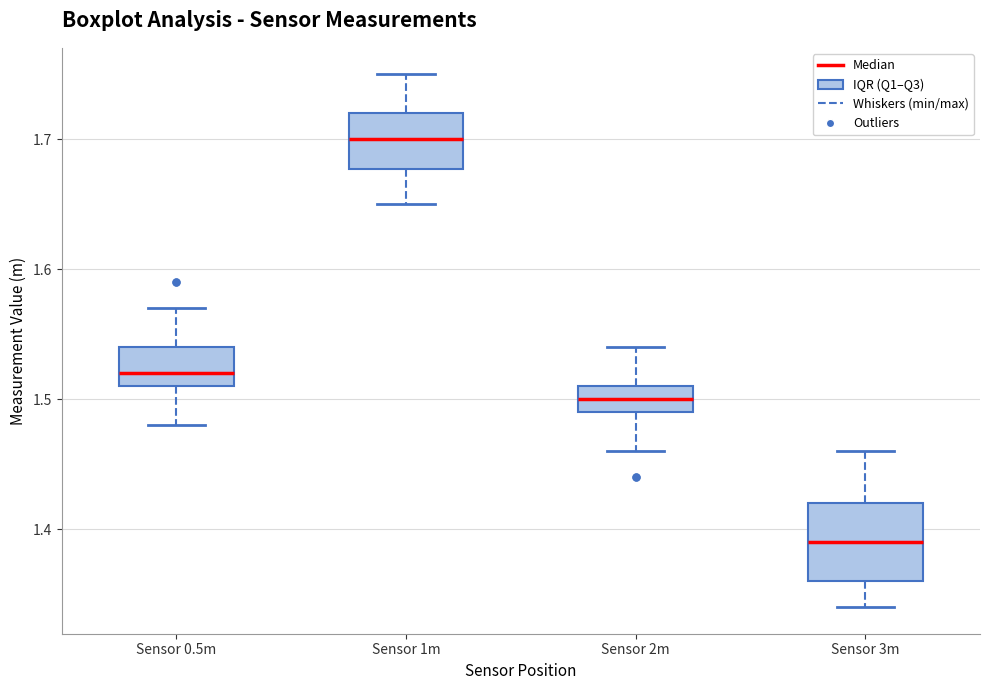

Where is the upper edge of the box for Sensor 0.5m on the y-axis? The values are not printed on the chart, so give them approximately, as read against the axis.

1.54